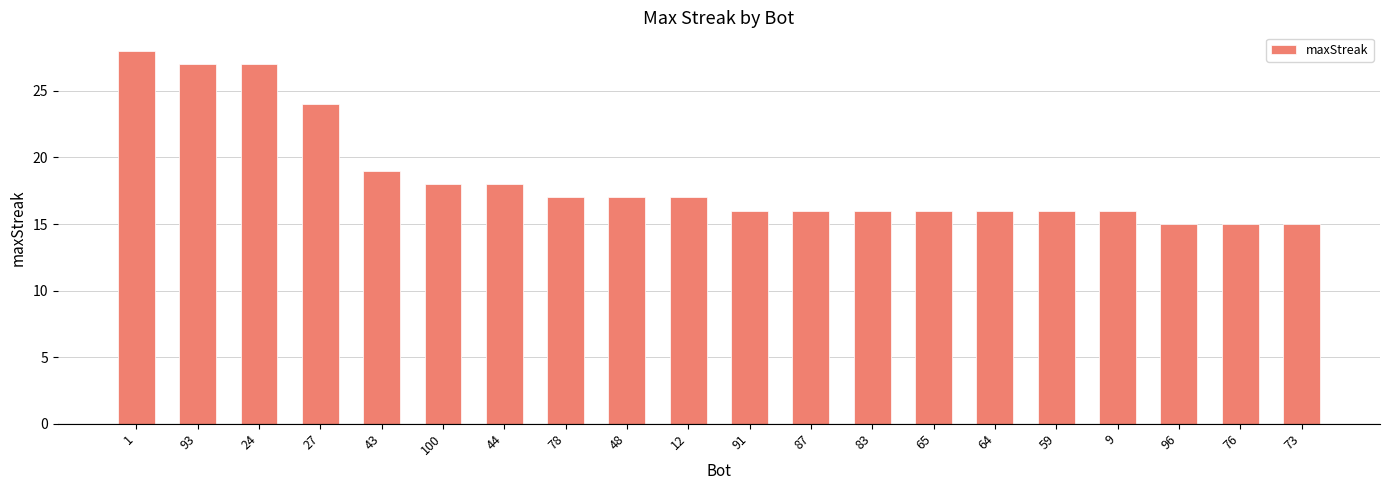

The chart shows a value of 8 at 91. True or false?

False